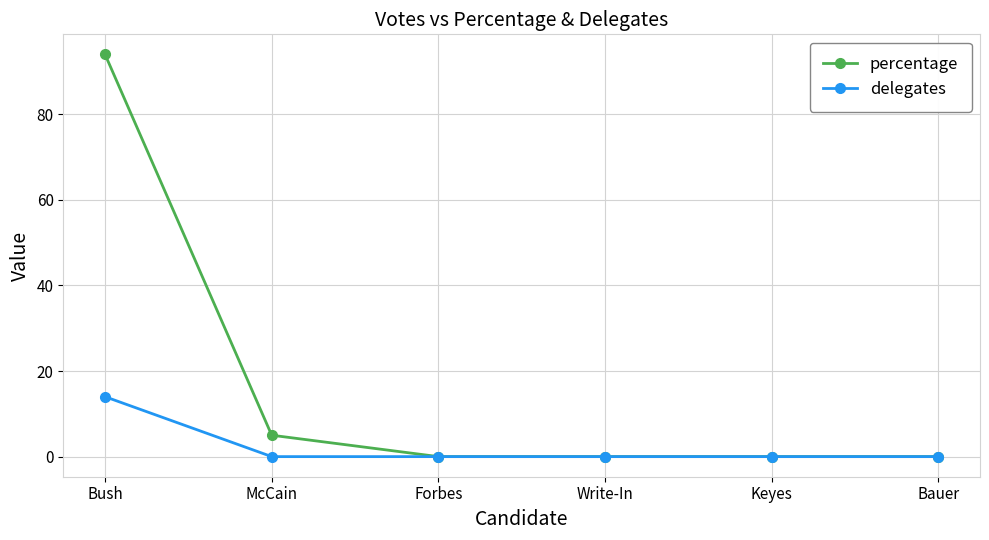

Rank the series by their maximum value, from highest to lowest.

percentage, delegates